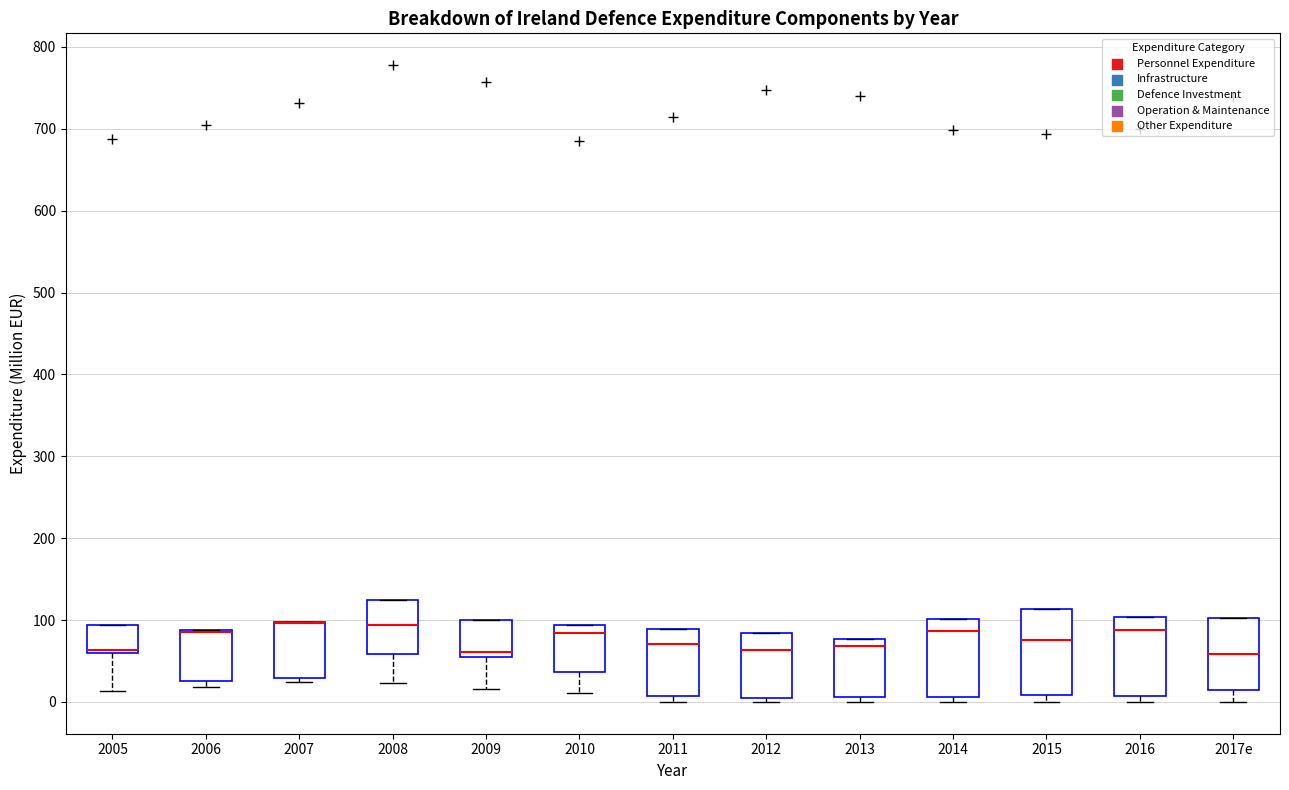

Where is the lower edge of the box for 2005 on the y-axis? The values are not printed on the chart, so give them approximately, as read against the axis.

60